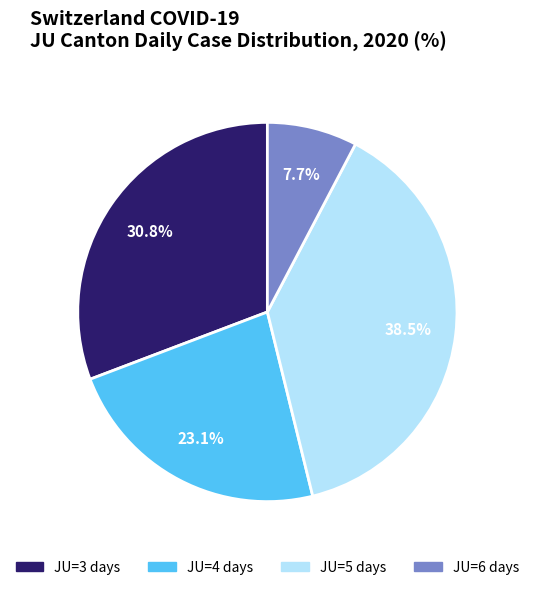

Does JU=5 days account for over 50% of the chart?

No